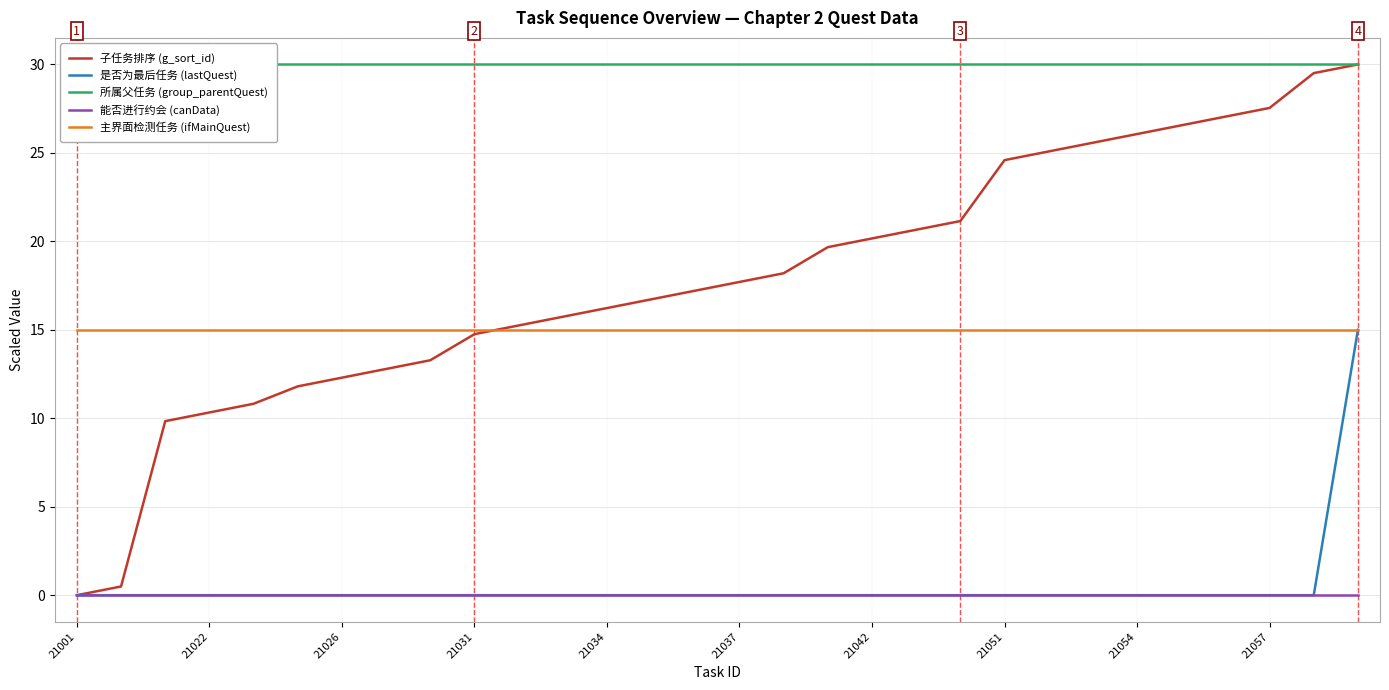

Reading left to right, what are all the values shown in this chart?

子任务排序 (g_sort_id): 0.0	0.5	9.8	10.3	10.8	11.8	12.3	12.8	13.3	14.8	15.2	15.7	16.2	16.7	17.2	17.7	18.2	19.7	20.2	20.7	21.1	24.6	25.1	25.6	26.1	26.6	27.0	27.5	29.5	30.0
是否为最后任务 (lastQuest): 0.0	0.0	0.0	0.0	0.0	0.0	0.0	0.0	0.0	0.0	0.0	0.0	0.0	0.0	0.0	0.0	0.0	0.0	0.0	0.0	0.0	0.0	0.0	0.0	0.0	0.0	0.0	0.0	0.0	15.0
所属父任务 (group_parentQuest): 30.0	30.0	30.0	30.0	30.0	30.0	30.0	30.0	30.0	30.0	30.0	30.0	30.0	30.0	30.0	30.0	30.0	30.0	30.0	30.0	30.0	30.0	30.0	30.0	30.0	30.0	30.0	30.0	30.0	30.0
能否进行约会 (canData): 0.0	0.0	0.0	0.0	0.0	0.0	0.0	0.0	0.0	0.0	0.0	0.0	0.0	0.0	0.0	0.0	0.0	0.0	0.0	0.0	0.0	0.0	0.0	0.0	0.0	0.0	0.0	0.0	0.0	0.0
主界面检测任务 (ifMainQuest): 15.0	15.0	15.0	15.0	15.0	15.0	15.0	15.0	15.0	15.0	15.0	15.0	15.0	15.0	15.0	15.0	15.0	15.0	15.0	15.0	15.0	15.0	15.0	15.0	15.0	15.0	15.0	15.0	15.0	15.0